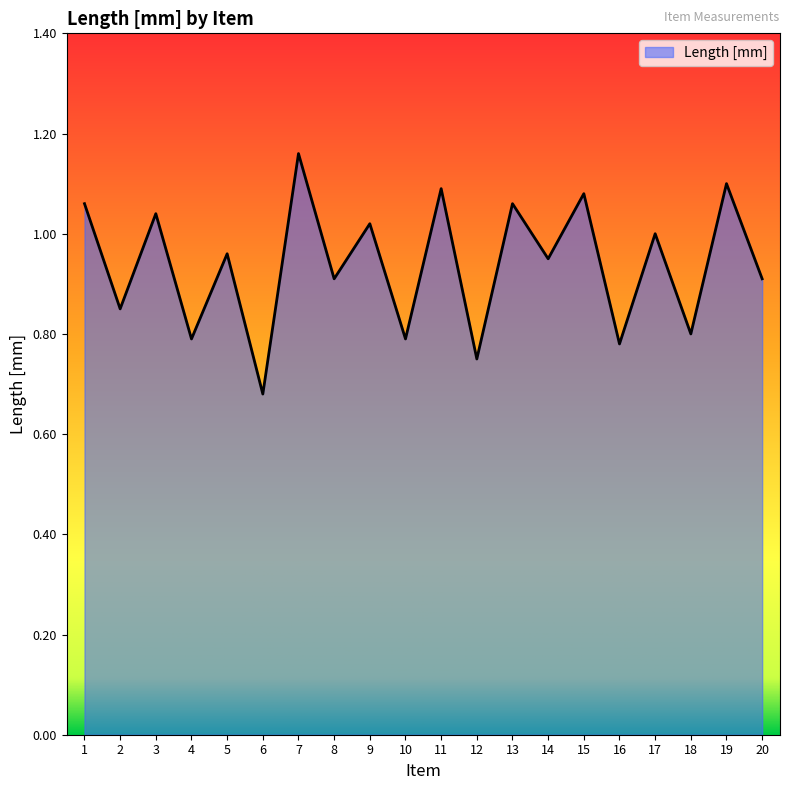

The chart shows a value of 1.0 at 9. True or false?

True